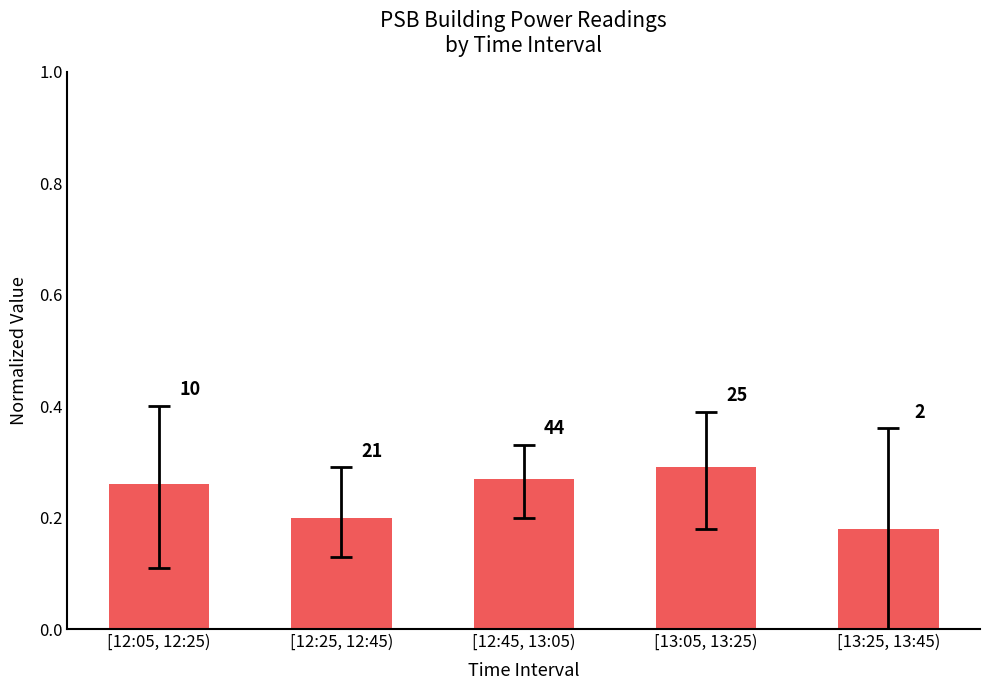

List the labels in order of value, smallest first.

[13:25, 13:45), [12:25, 12:45), [12:05, 12:25), [12:45, 13:05), [13:05, 13:25)